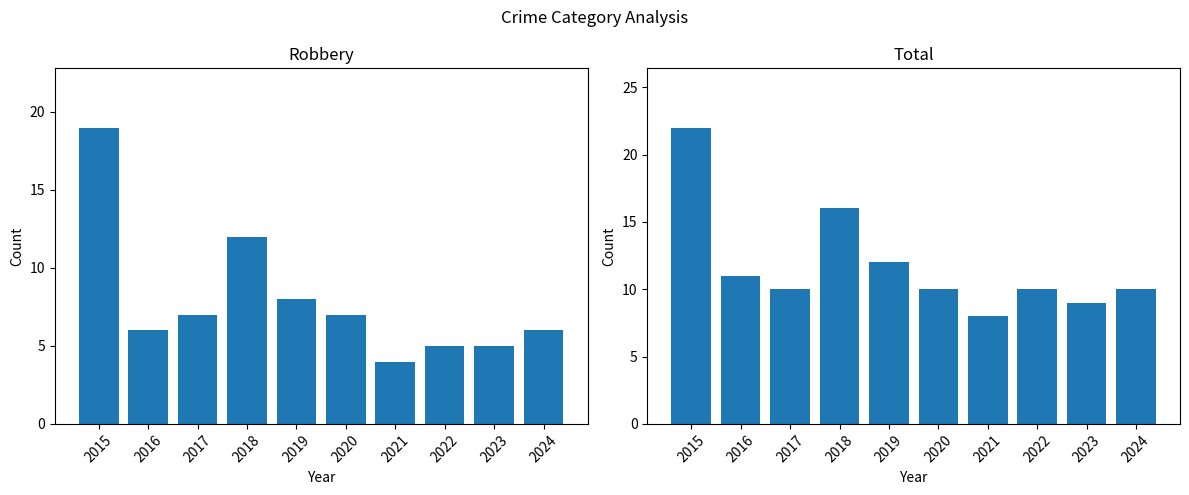

Between 2021 and 2019, which is larger?

2019